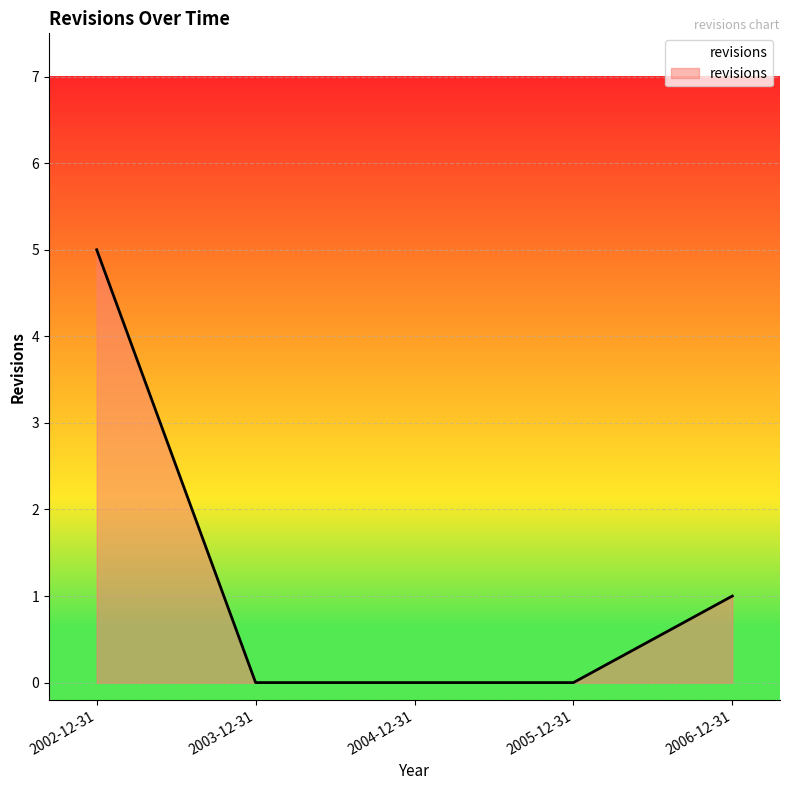

What position from the right is 2003-12-31?

4